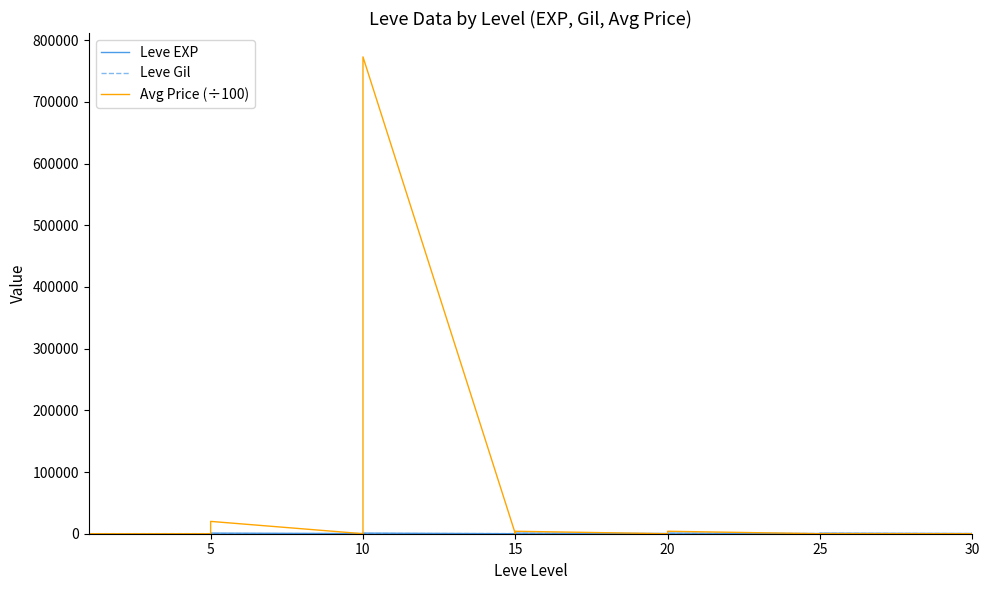

Which series ends up on top after the final intersection of Avg Price (÷100) and Leve Gil?

Leve Gil